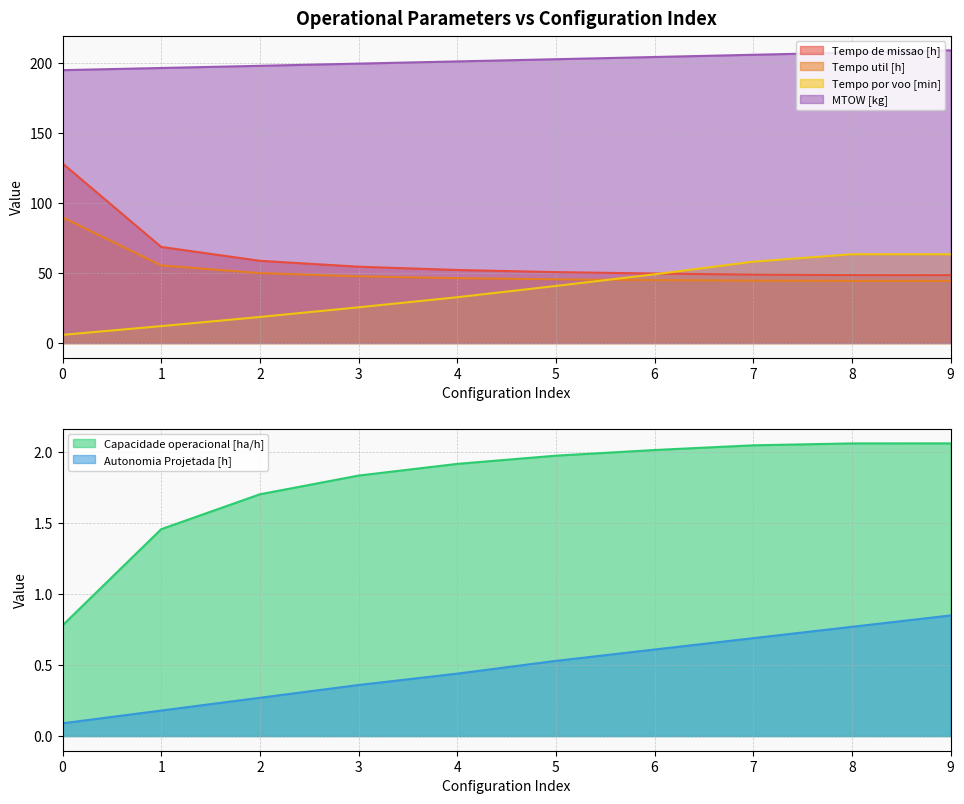

How many lines are shown in the chart?

6